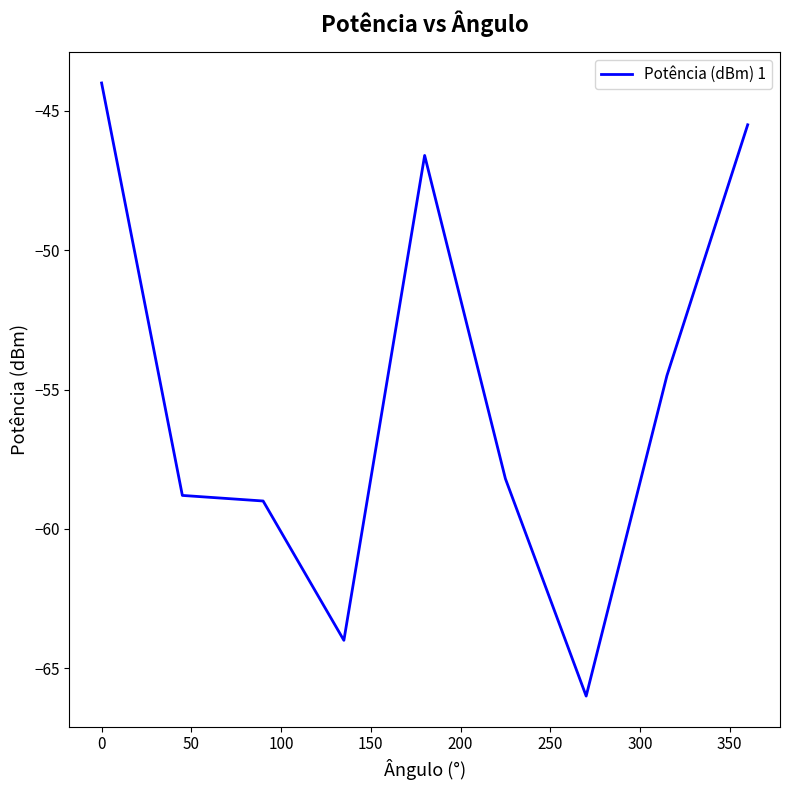

What is the maximum value shown in the chart?

-44.0